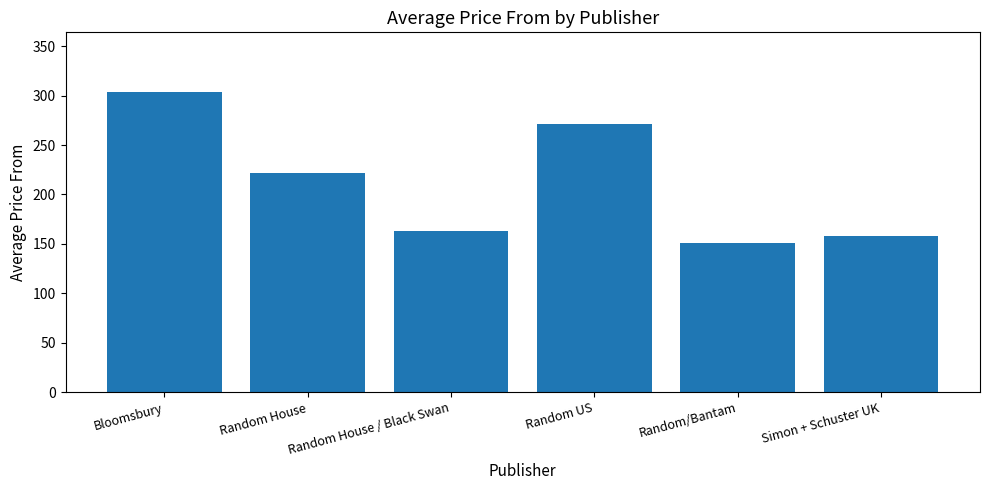

At which label is the value closest to 227?

Random House